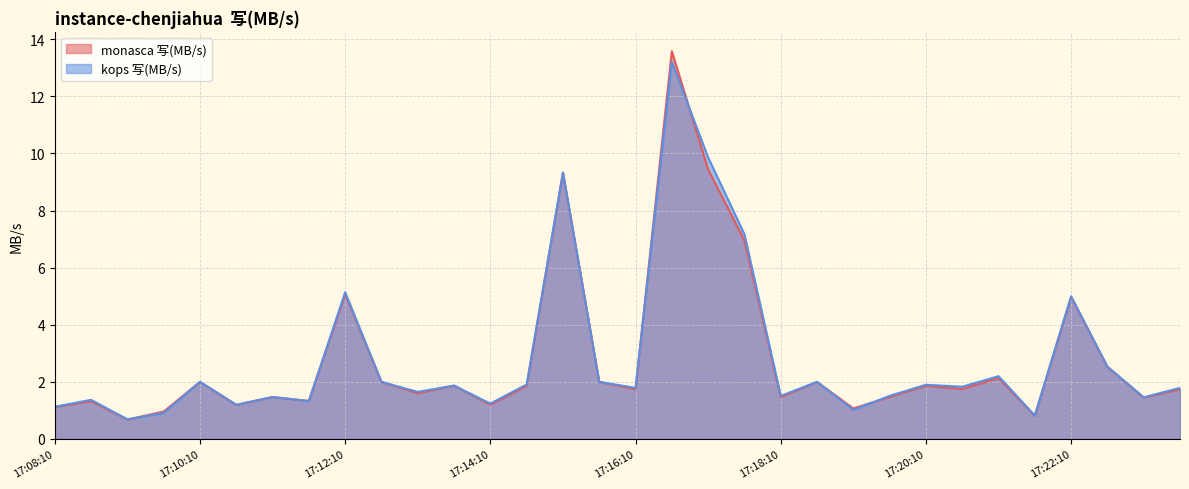

True or false: monasca 写(MB/s) has more than 2 interior local peaks.

True